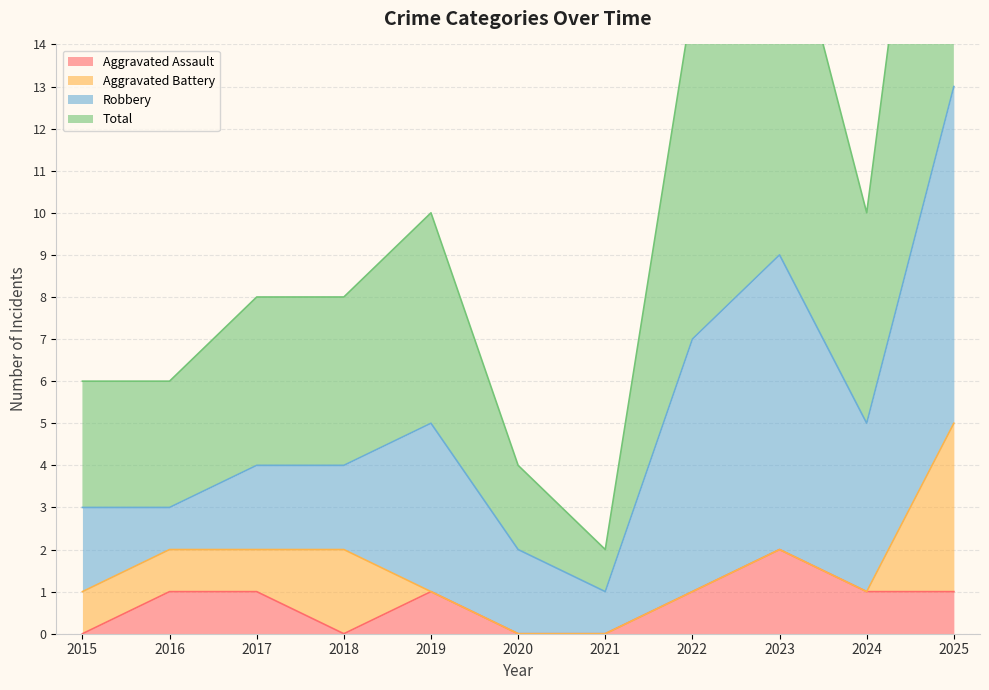

Which series has the widest spread of values?

Total